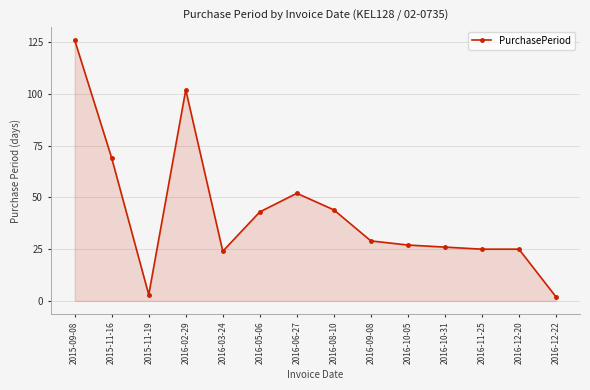

What is the sum of all values?

597